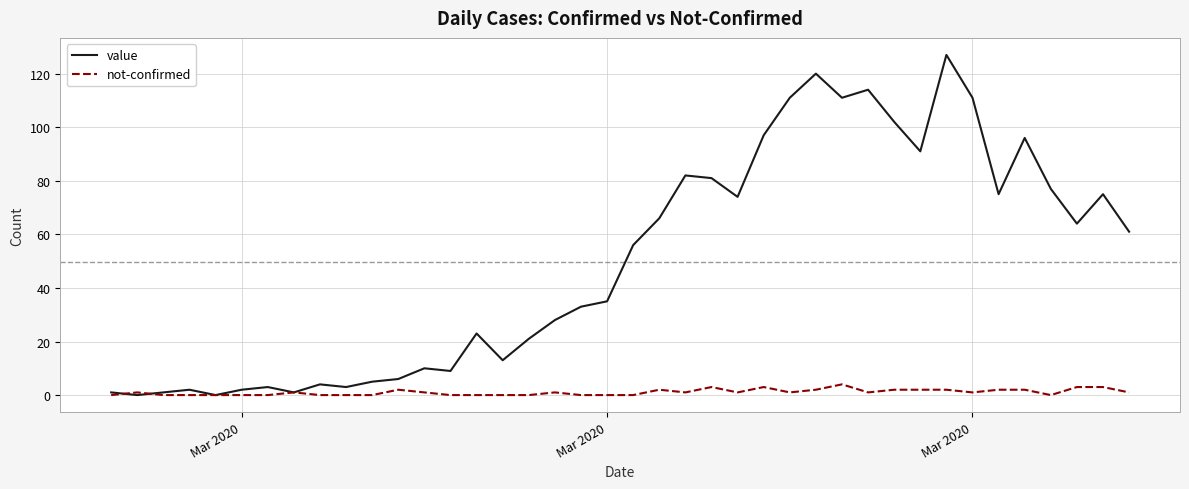

Reading left to right, extract all data points from this chart.

value: 1	0	1	2	0	2	3	1	4	3	5	6	10	9	23	13	21	28	33	35	56	66	82	81	74	97	111	120	111	114	102	91	127	111	75	96	77	64	75	61
not-confirmed: 0	1	0	0	0	0	0	1	0	0	0	2	1	0	0	0	0	1	0	0	0	2	1	3	1	3	1	2	4	1	2	2	2	1	2	2	0	3	3	1